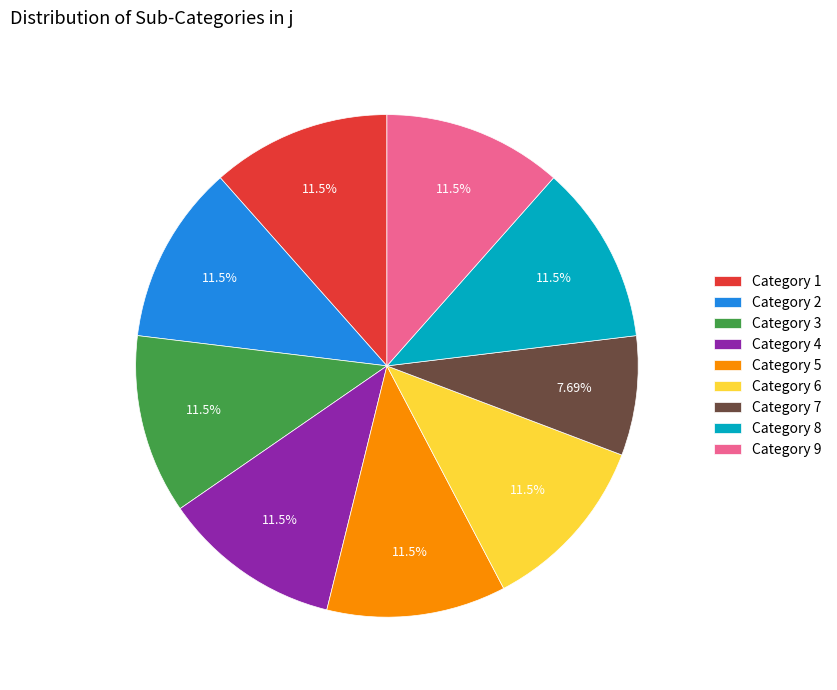

Count the number of slices in the pie.

9